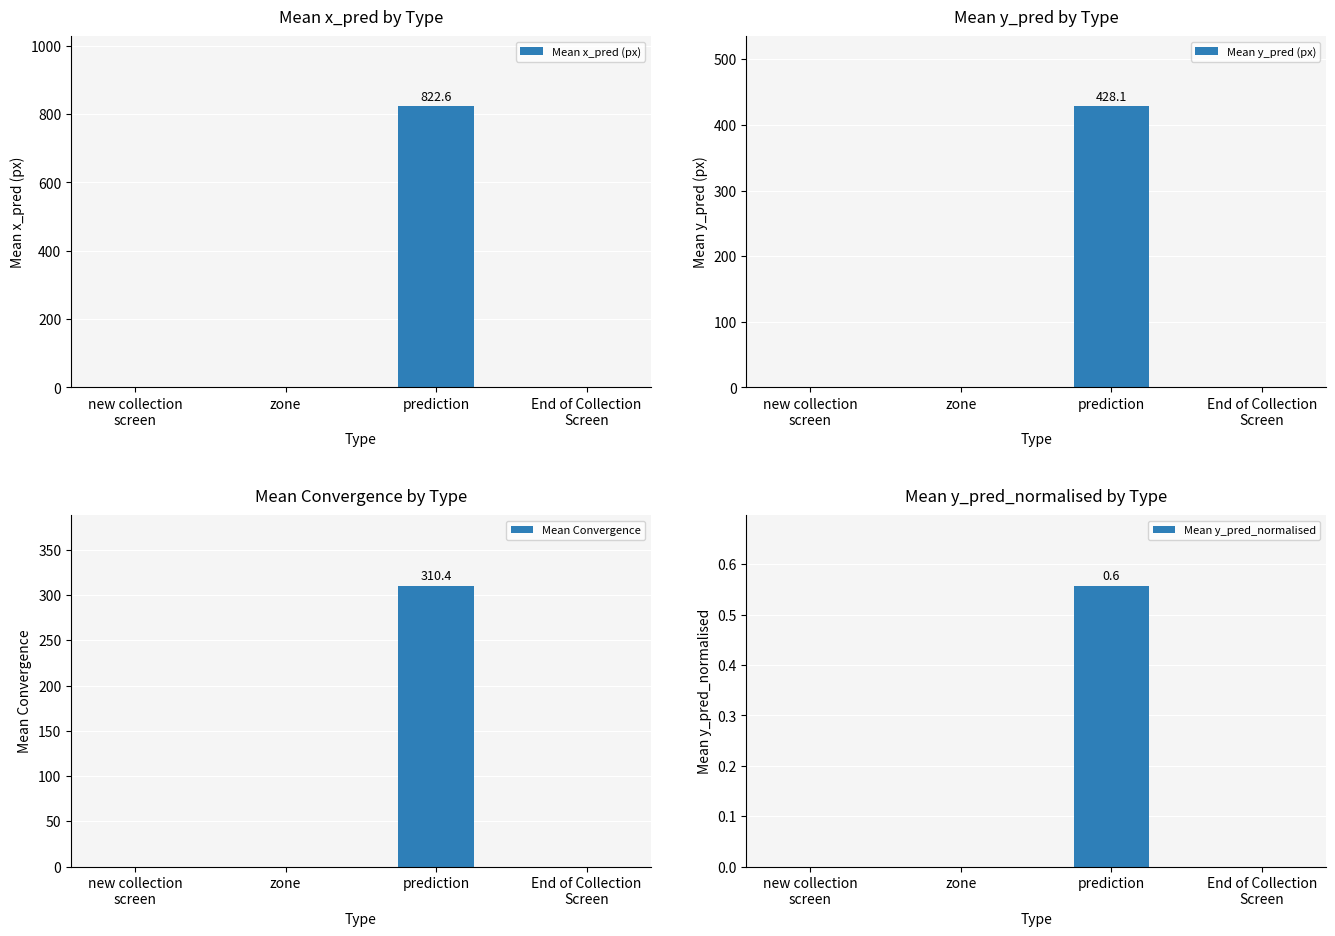

Reading right to left, list all the values displayed in this chart.

Mean x_pred (px): End of Collection
Screen=0.0	prediction=822.6	zone=0.0	new collection
screen=0.0
Mean y_pred (px): End of Collection
Screen=0.0	prediction=428.1	zone=0.0	new collection
screen=0.0
Mean Convergence: End of Collection
Screen=0.0	prediction=310.4	zone=0.0	new collection
screen=0.0
Mean y_pred_normalised: End of Collection
Screen=0.0	prediction=0.6	zone=0.0	new collection
screen=0.0